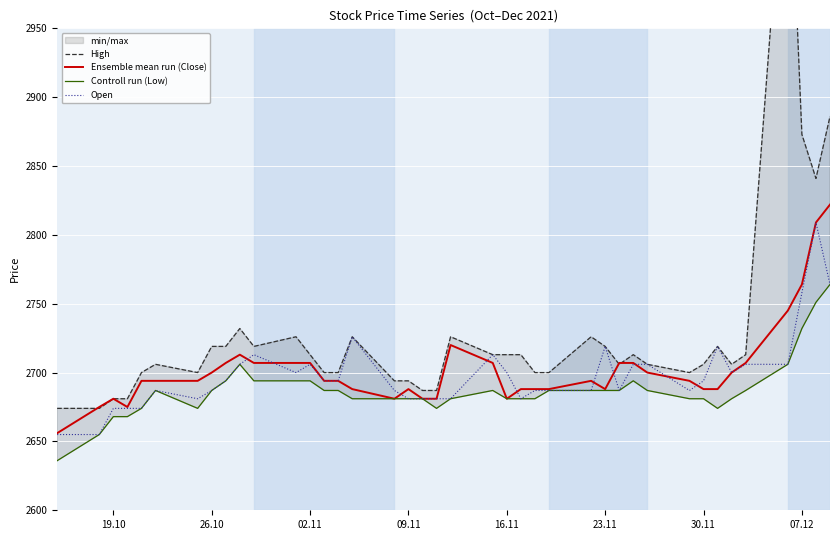

Which series has the widest spread of values?

High